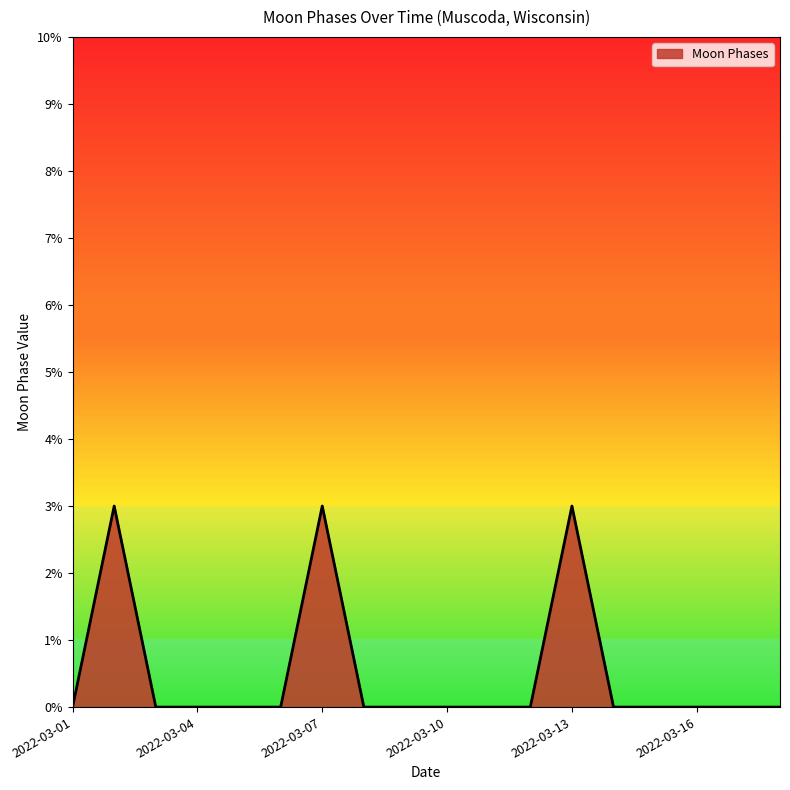

What is the greatest value displayed?

3